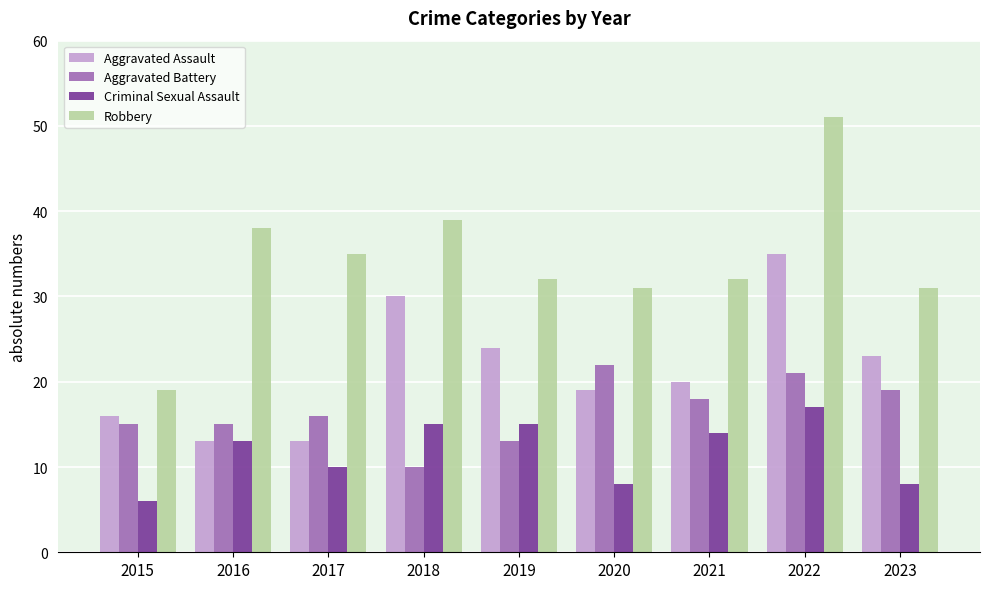

Rank the series by their maximum value, from lowest to highest.

Criminal Sexual Assault, Aggravated Battery, Aggravated Assault, Robbery